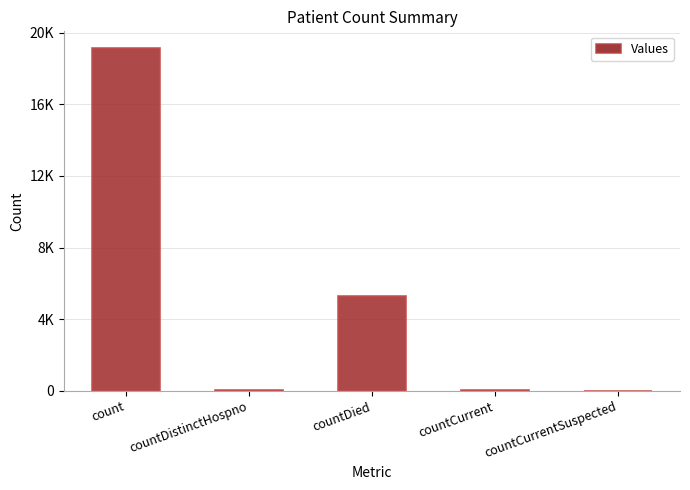

What is the average value?

4897